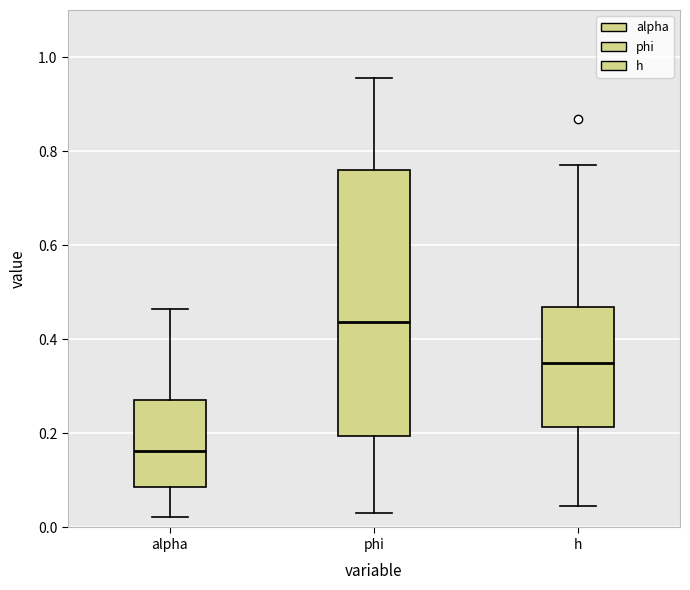

Reading left to right, read every box against the y-axis: the position of its median line, the range the box covers, and the ends of its whiskers. The values are not printed on the chart, so give them approximately, as read against the axis.

alpha: median 0.16, box 0.08 to 0.28, whiskers 0.02 to 0.46
phi: median 0.44, box 0.20 to 0.76, whiskers 0.04 to 0.96
h: median 0.36, box 0.22 to 0.46, whiskers 0.04 to 0.76